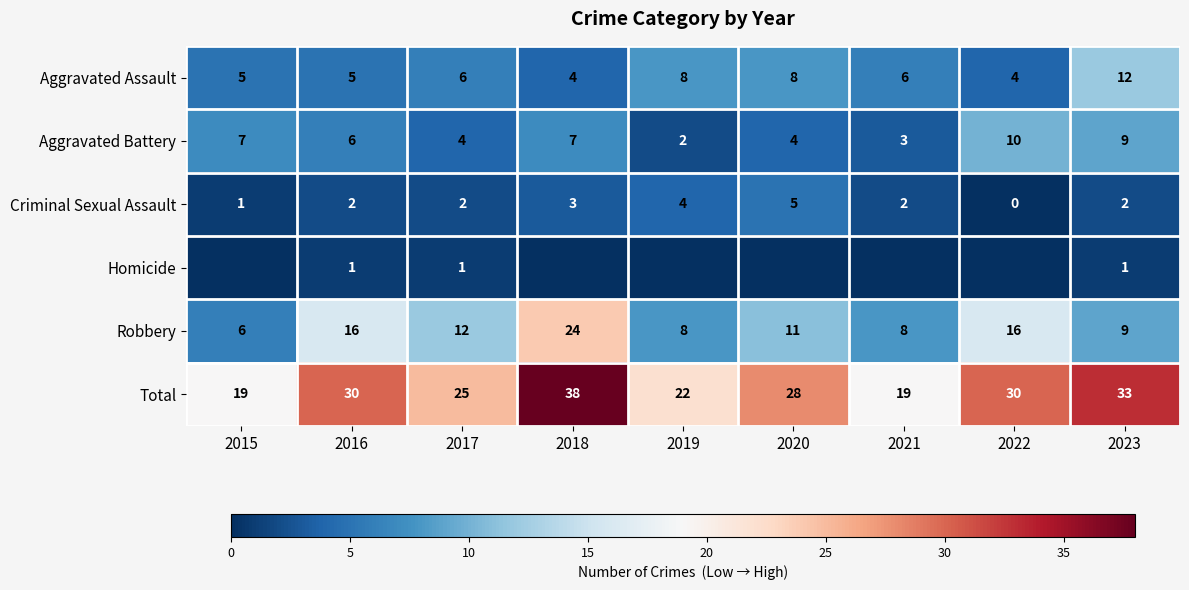

How many Total values are between 22 and 30?

5